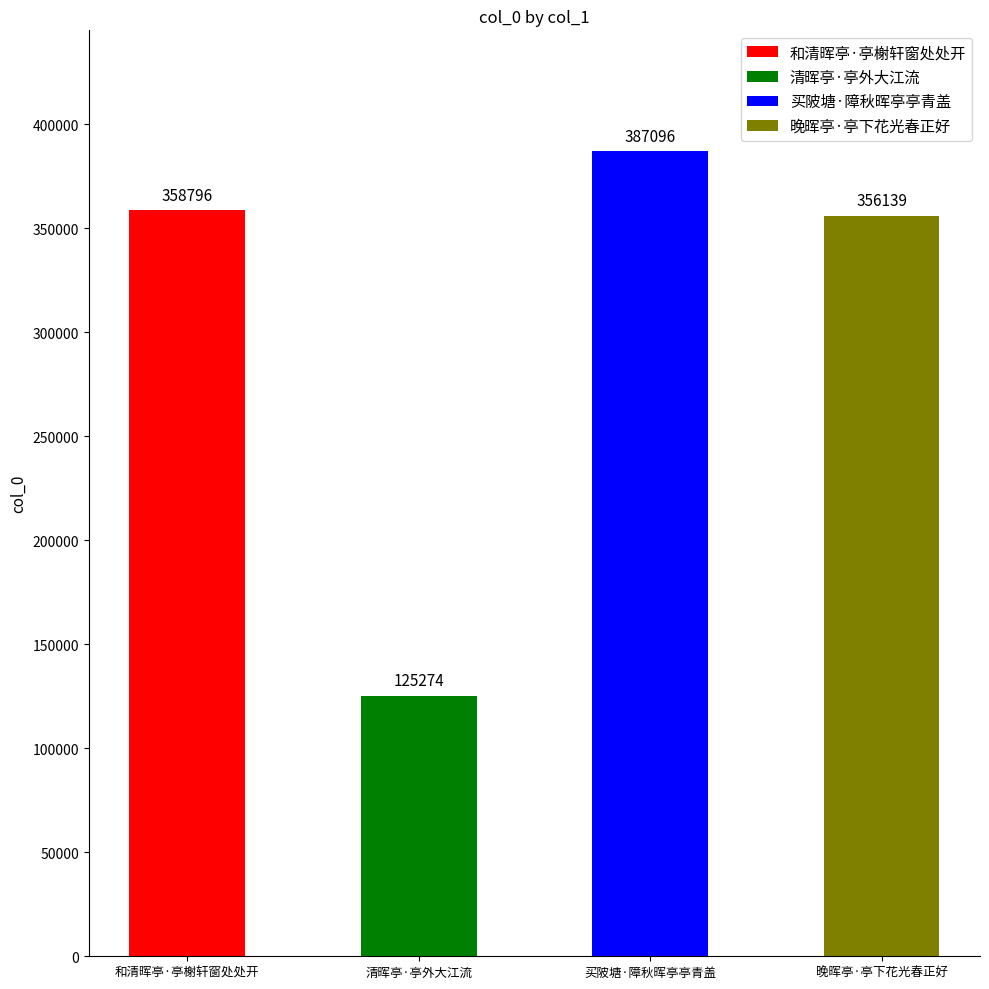

What is the maximum value shown in the chart?

387096